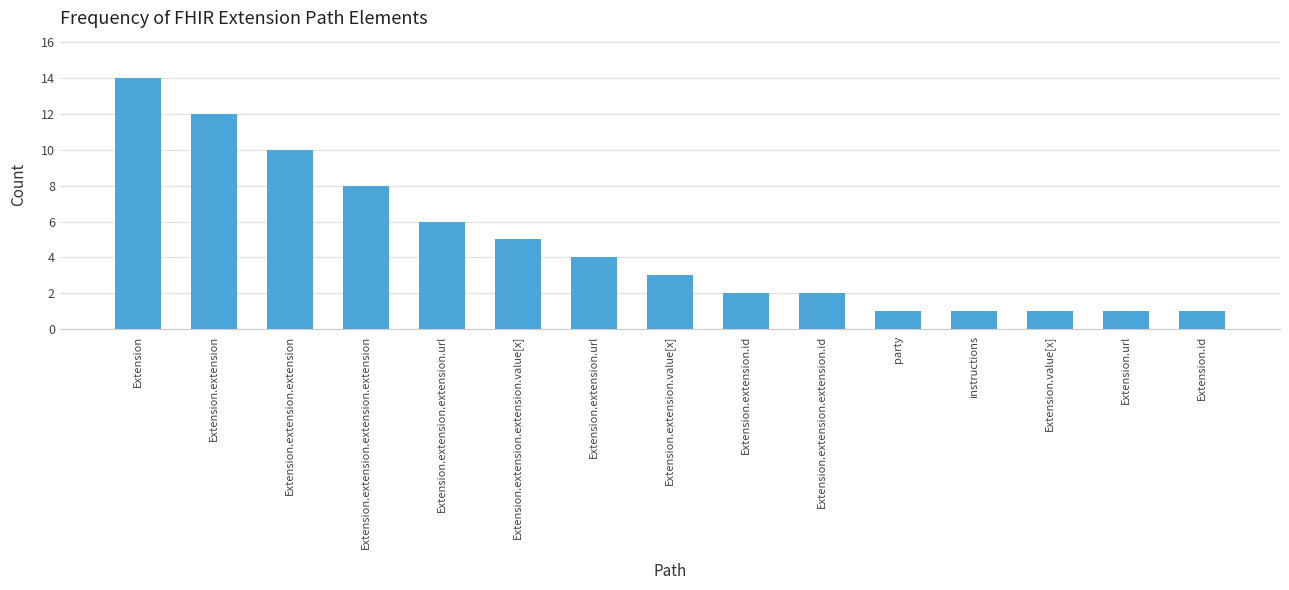

What is the label of the 3rd bar from the right?

Extension.value[x]